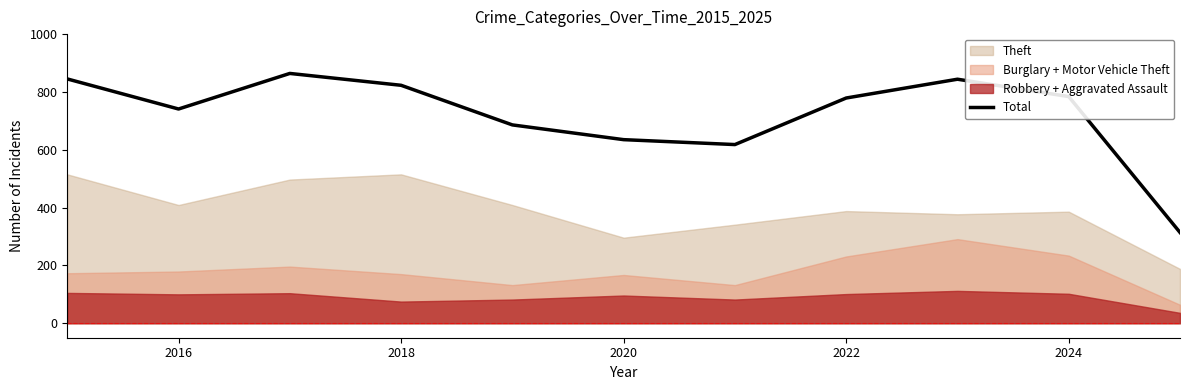

True or false: Total has a value of 1291 at 2022.

False